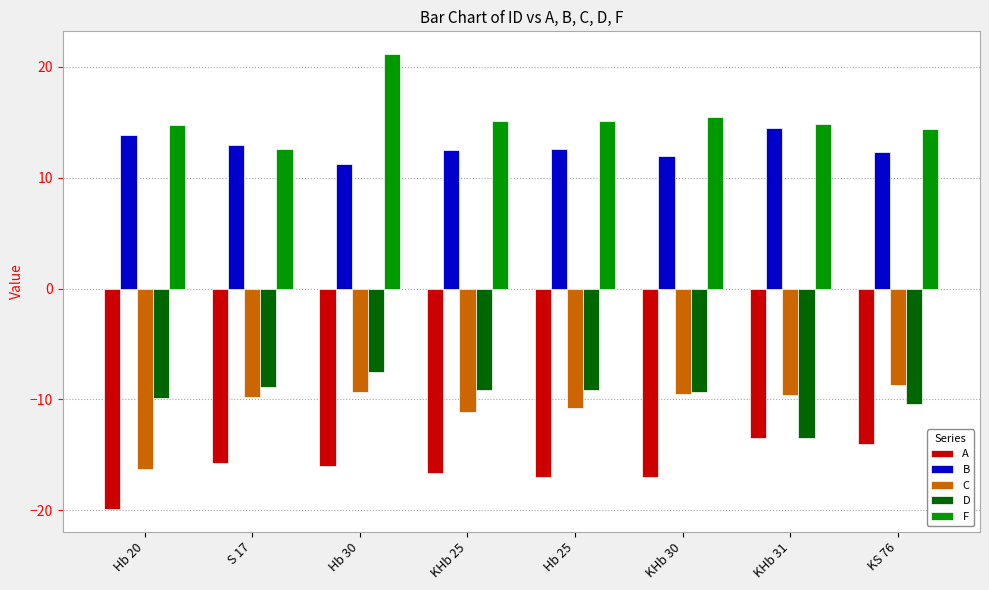

What is the total value across all series at S 17?

-8.9